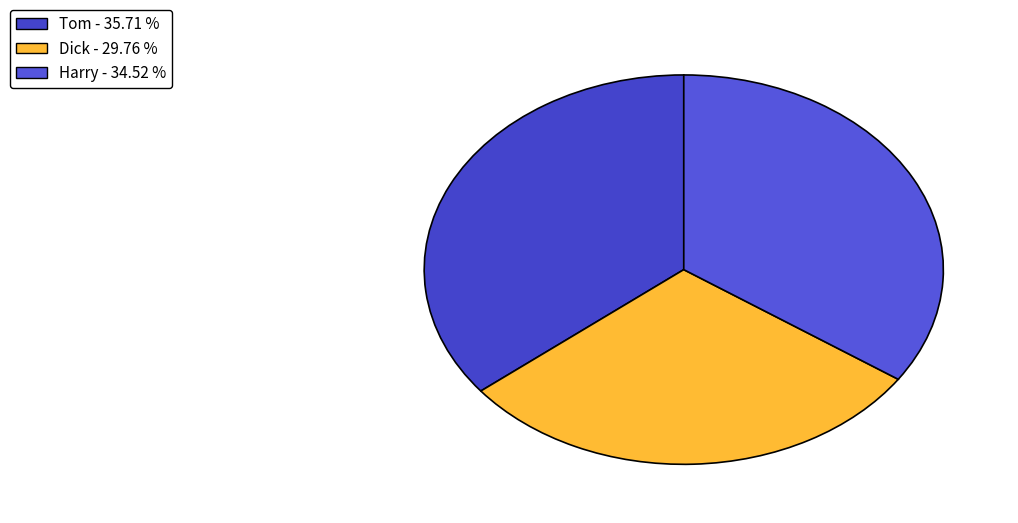

The Tom slice represents 36% of the pie. True or false?

True